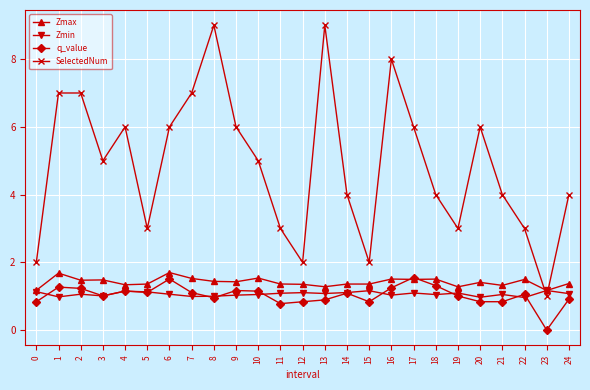

True or false: q_value and SelectedNum cross at least once.

False